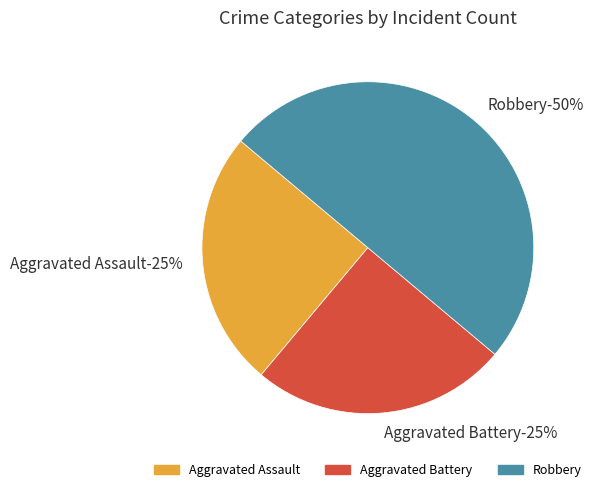

The Aggravated Battery slice represents 25% of the pie. True or false?

True